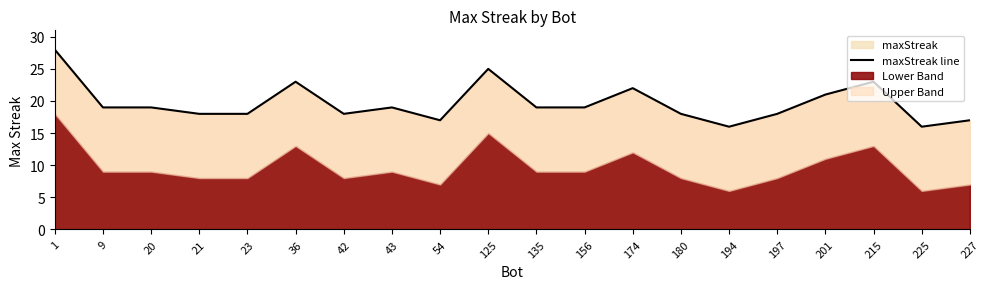

Where is the first local maximum?

36